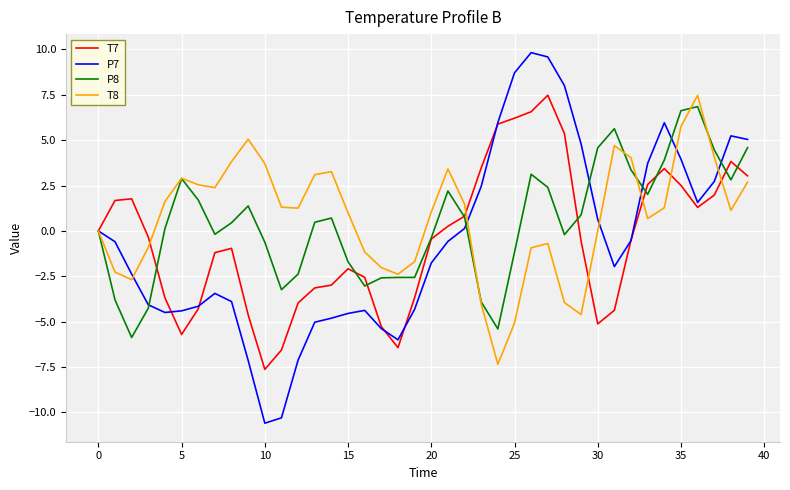

How many lines are shown in the chart?

4